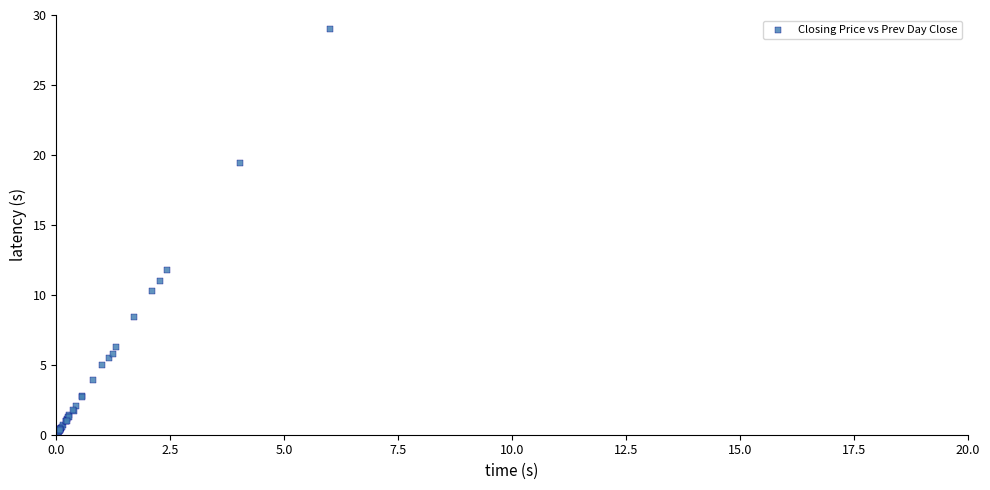

What Y value in the scatter plot is closest to 14?

11.8